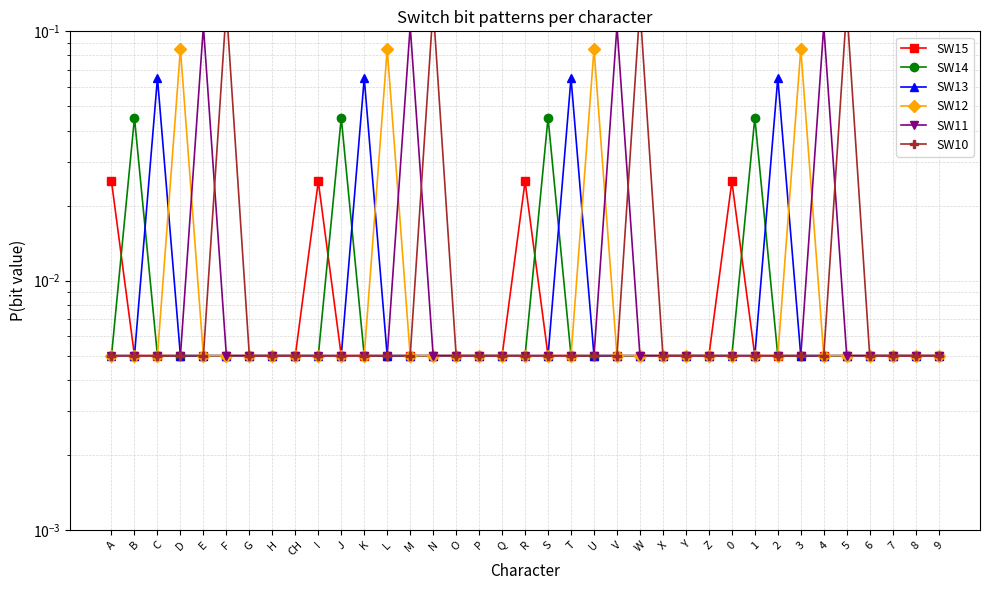

How many intersections are there between SW13 and SW14?

4